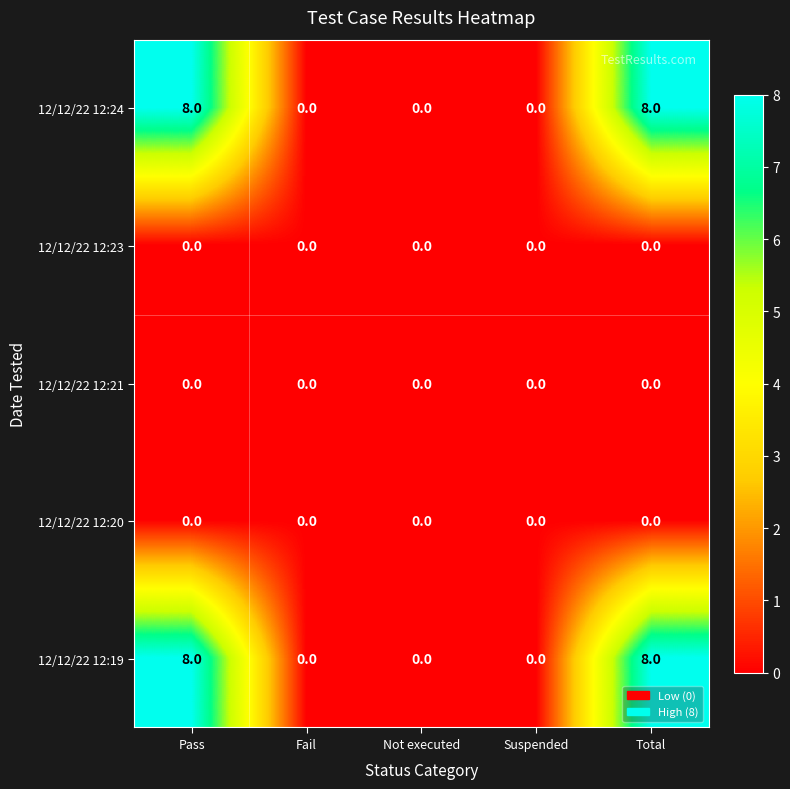

What is the average value of the 12/12/22 12:24 series?

3